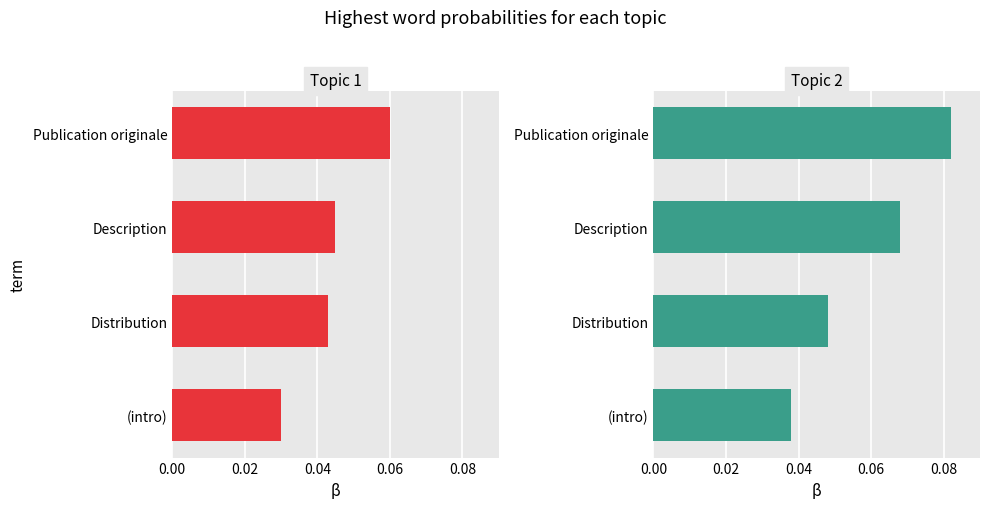

Rank the series at Description from lowest to highest value.

Topic 1, Topic 2